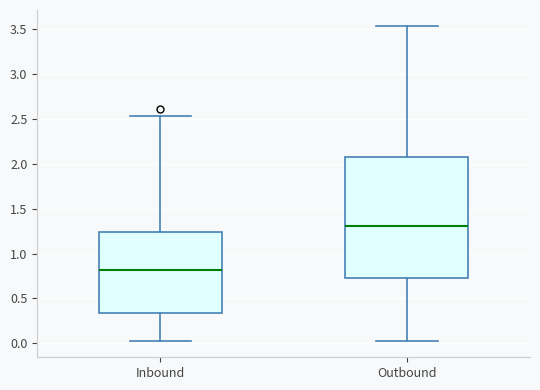

Which box is the tallest, from its lower edge to its upper edge?

Outbound